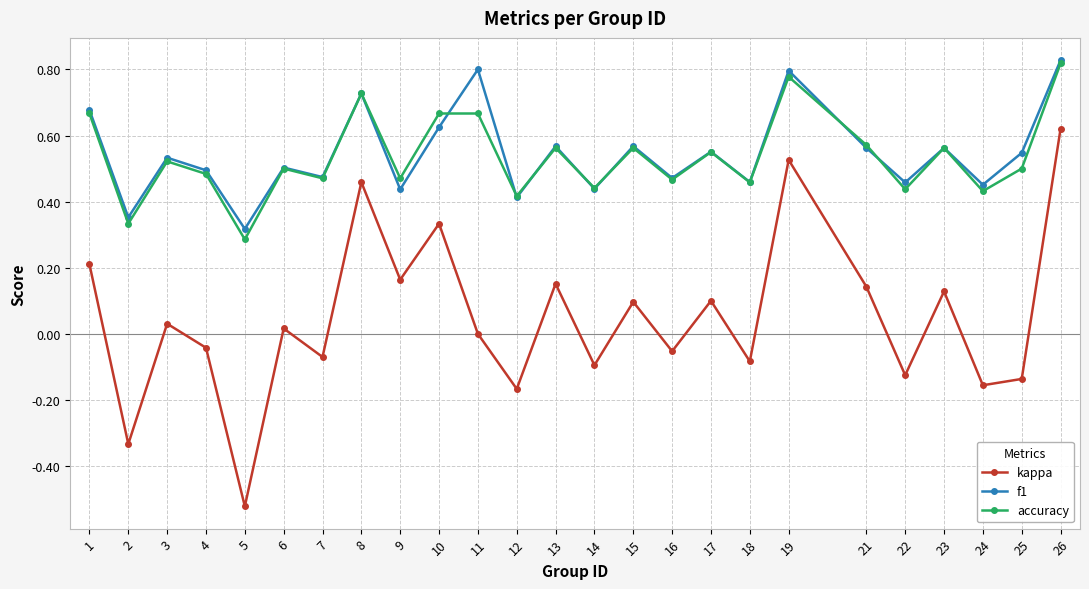

Is the value of accuracy at 15 greater than the value of f1 at 22?

Yes